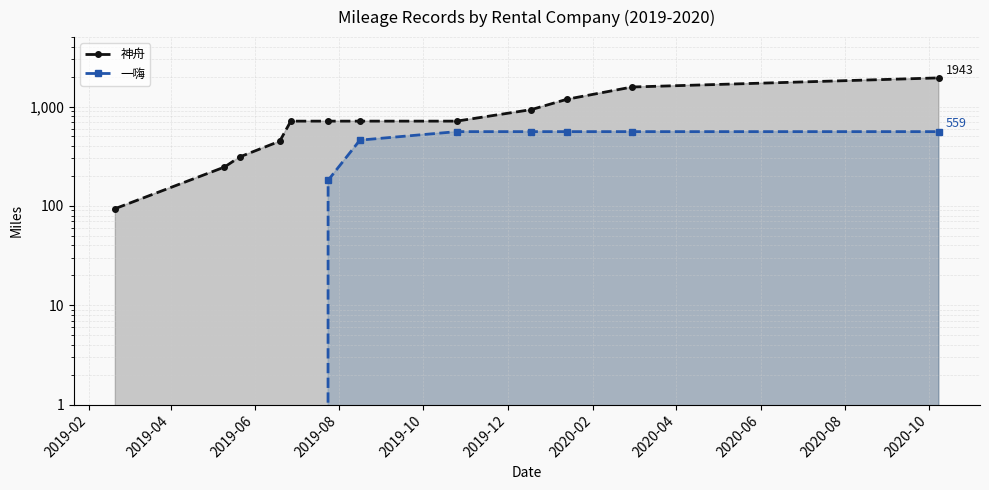

The 神舟 series shows 425 at 2019-12. True or false?

False